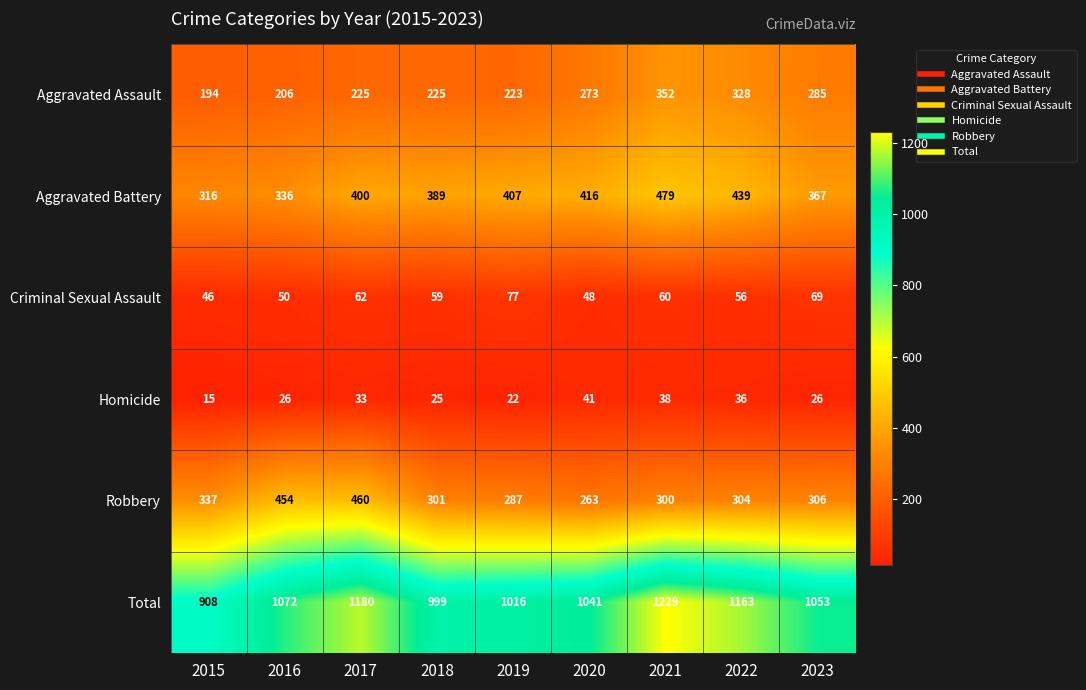

What is the sum of all Aggravated Battery values?

3549